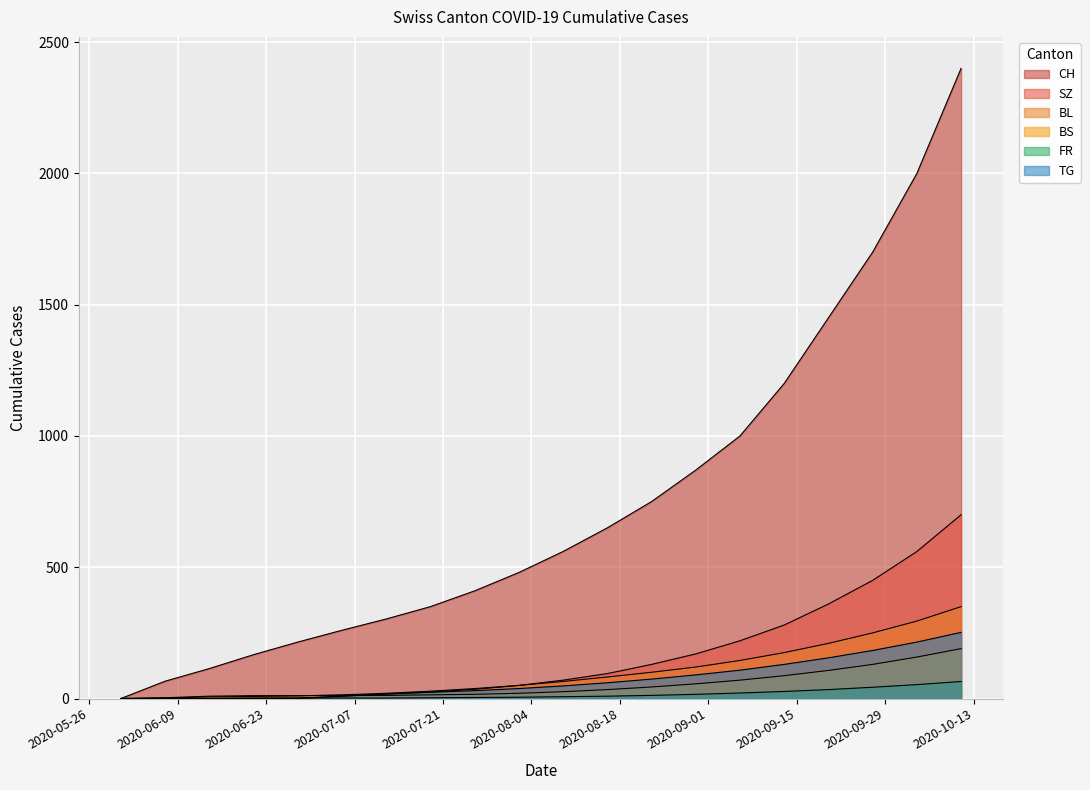

List the labels in order of CH value, smallest first.

2020-05-31, 2020-06-07, 2020-06-14, 2020-06-21, 2020-06-28, 2020-07-05, 2020-07-12, 2020-07-19, 2020-07-26, 2020-08-02, 2020-08-09, 2020-08-16, 2020-08-23, 2020-08-30, 2020-09-06, 2020-09-13, 2020-09-20, 2020-09-27, 2020-10-04, 2020-10-11